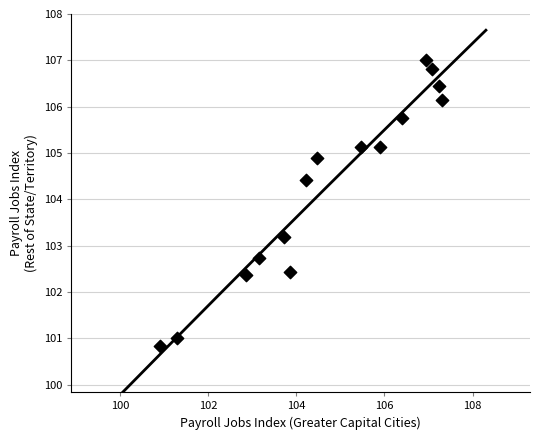

What is the range of Y values (max minus min)?

6.2